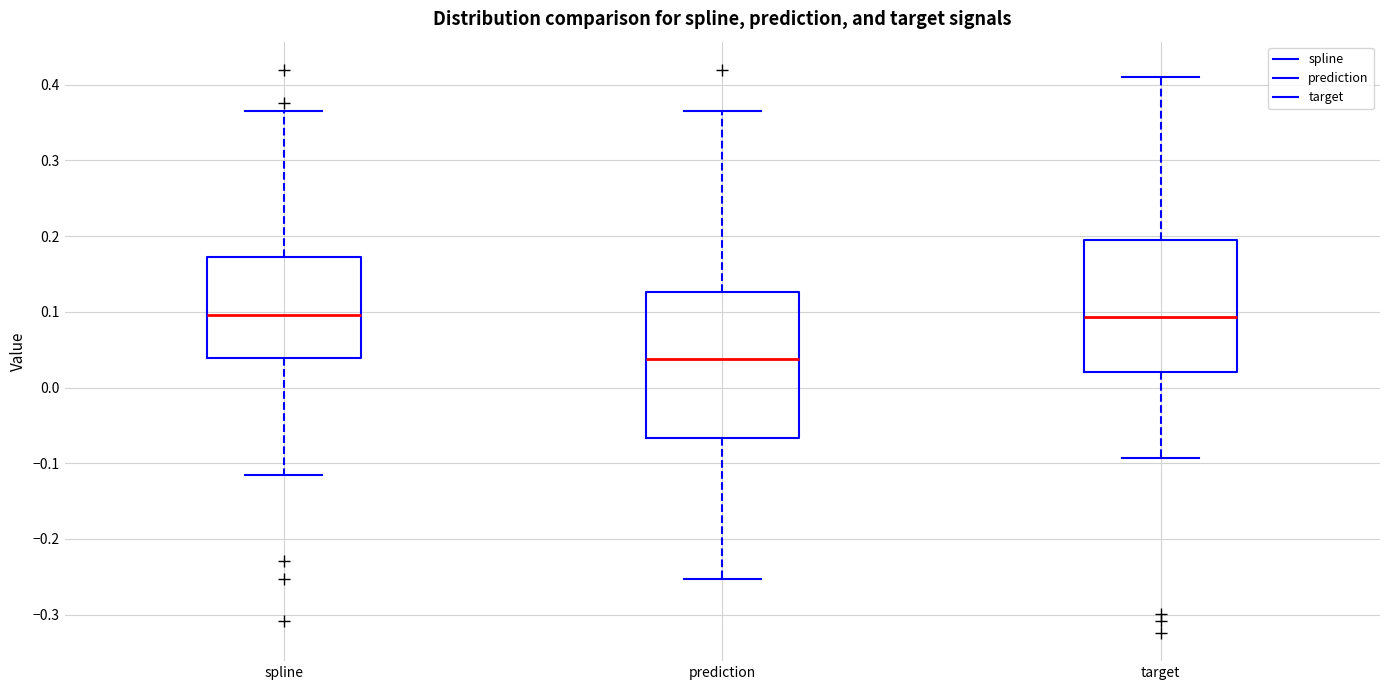

Which box's median line is the lowest?

prediction